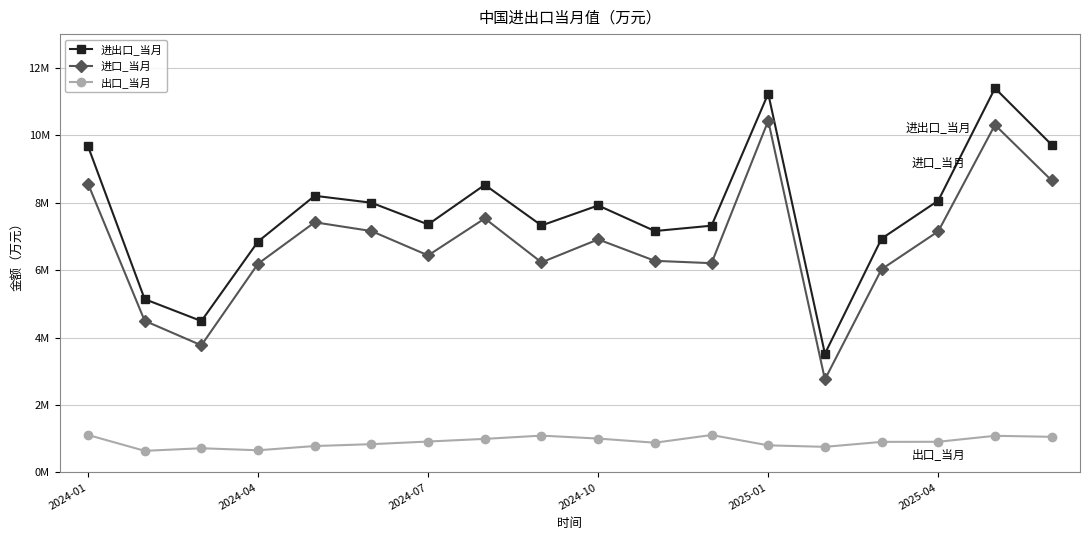

True or false: 进口_当月 and 进出口_当月 cross at least once.

False